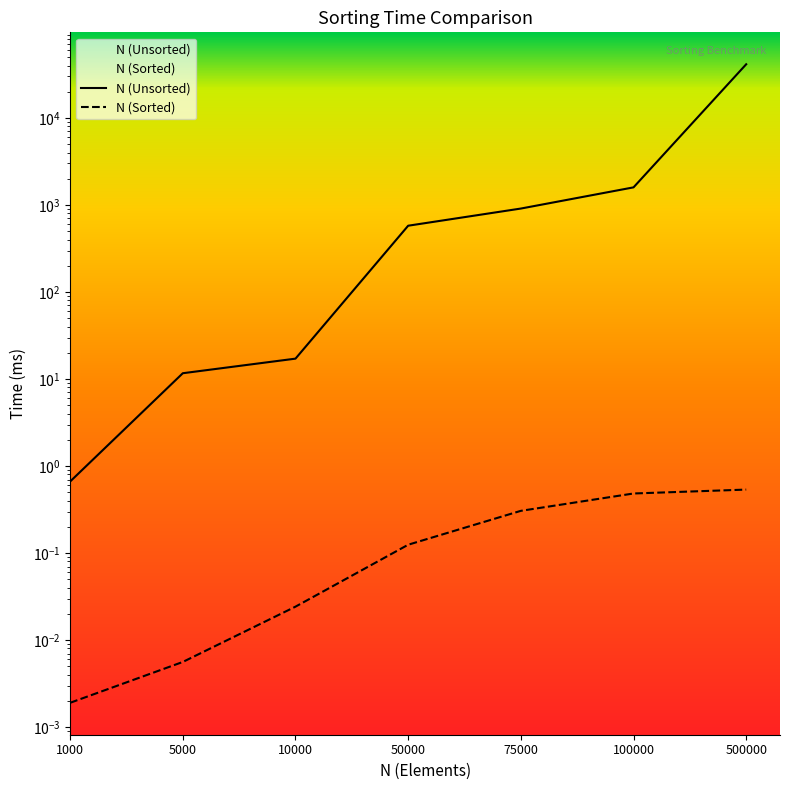

What is the difference between the N (Sorted) values at 1000 and 100000?

0.5